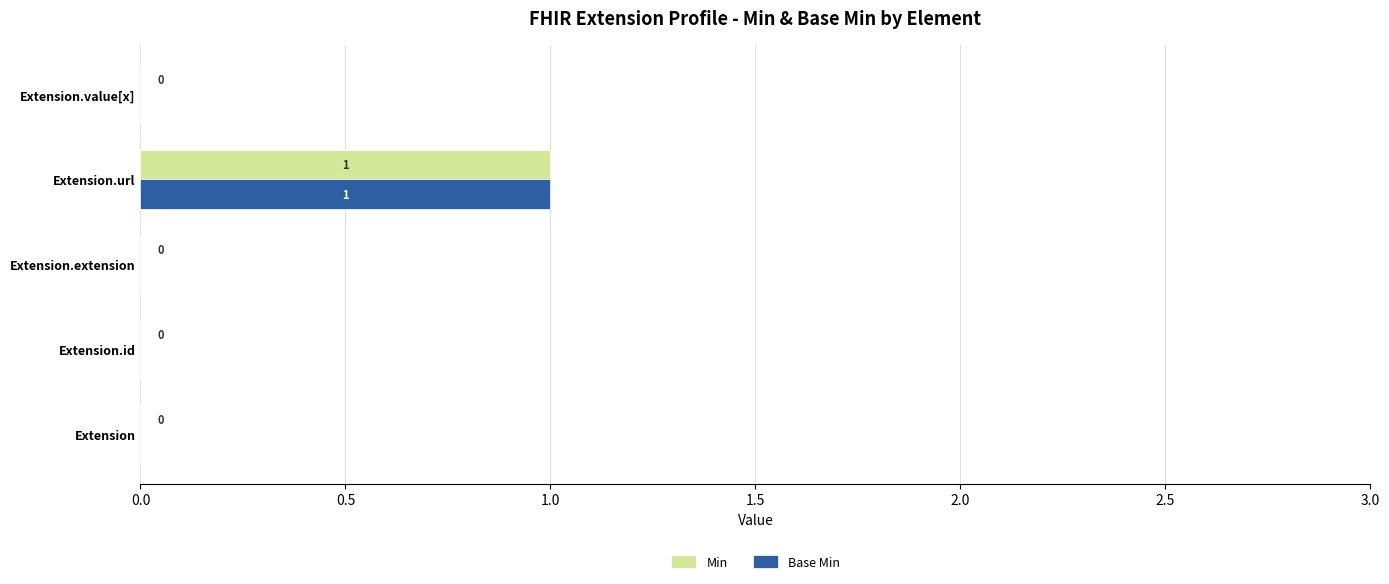

True or false: Base Min has a value of 0 at Extension.id.

True